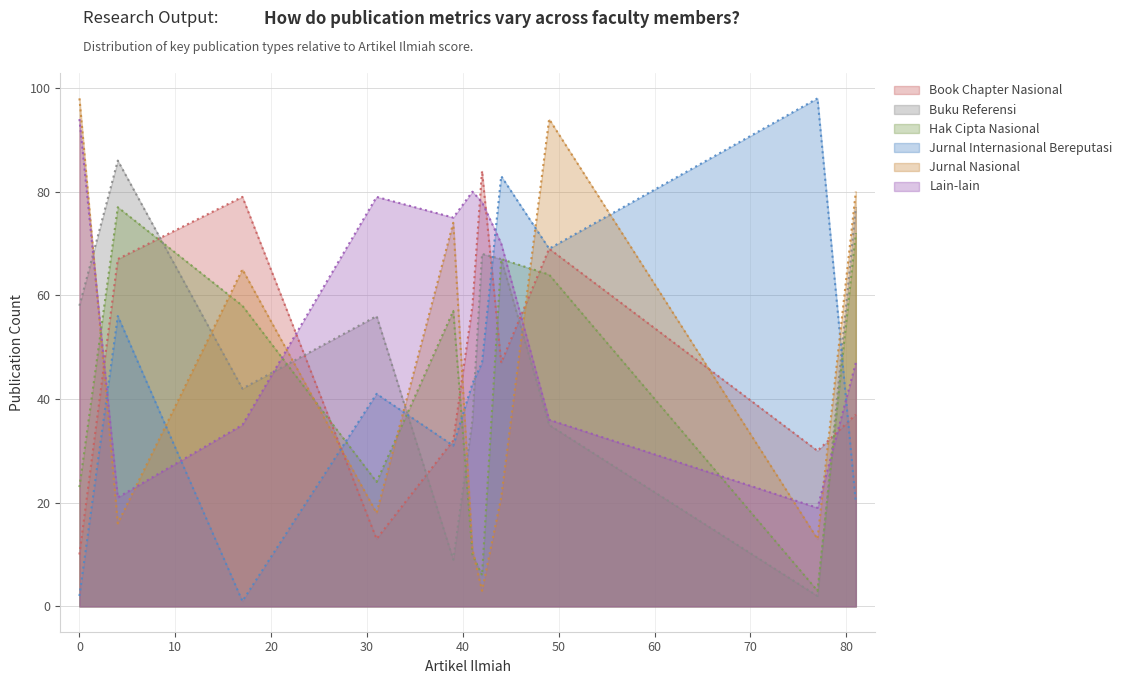

What is the difference between the second highest and minimum values in the Lain-lain series?

61